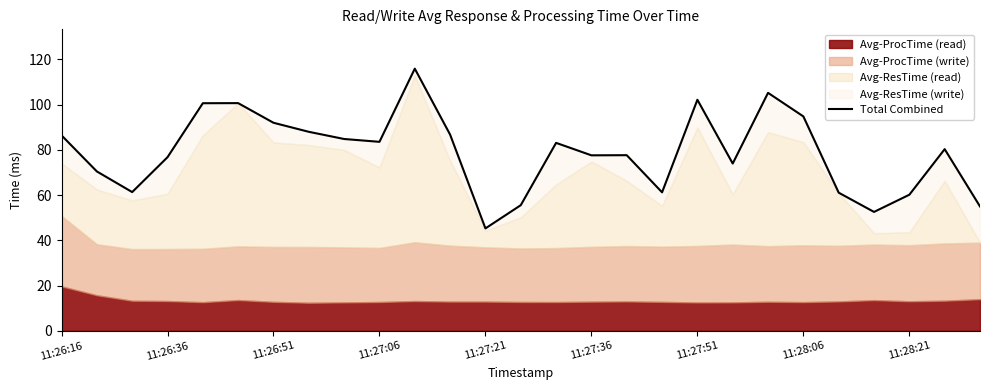

What is the sum of all values?

2133.2